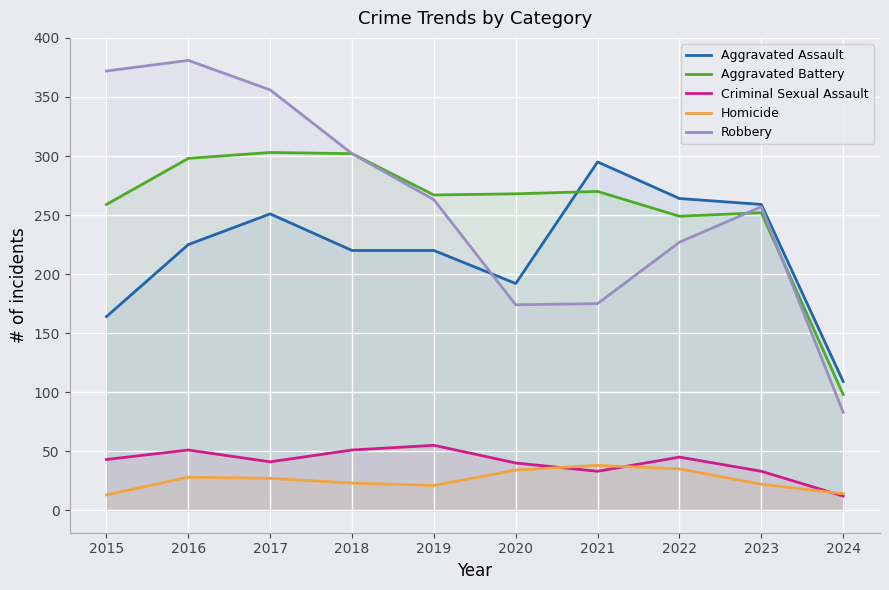

The Aggravated Battery series shows 449 at 2019. True or false?

False